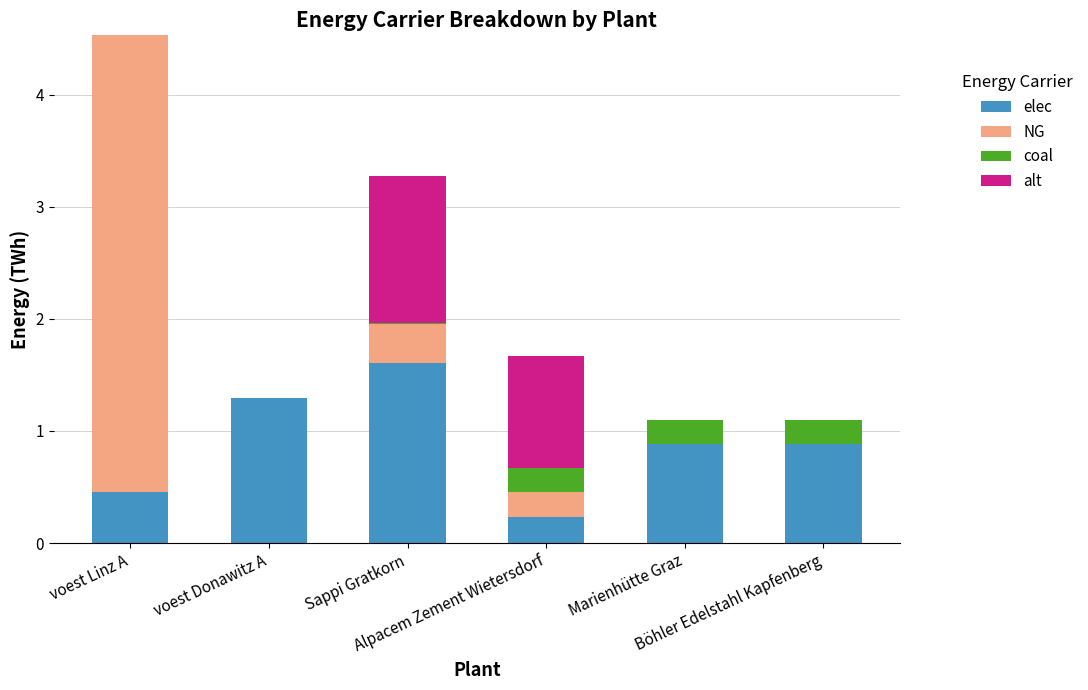

What is the difference between the elec values at Alpacem Zement Wietersdorf and Sappi Gratkorn?

1.4